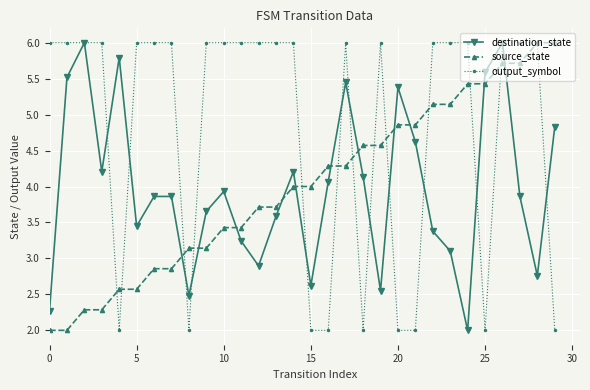

What is the average value of the source_state series?

4.0